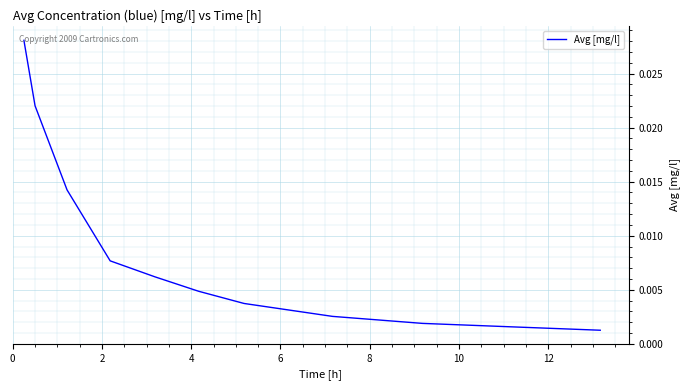

Is this an area chart (filled region under the line)?

No